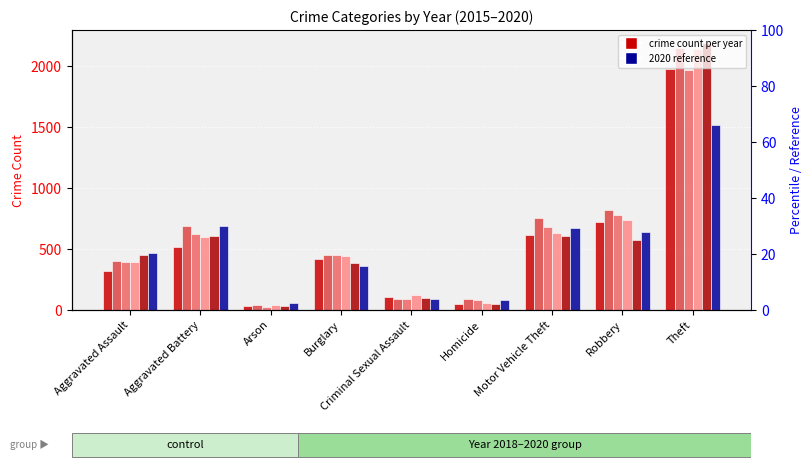

True or false: 2018 has a value of 631 at Motor Vehicle Theft.

True